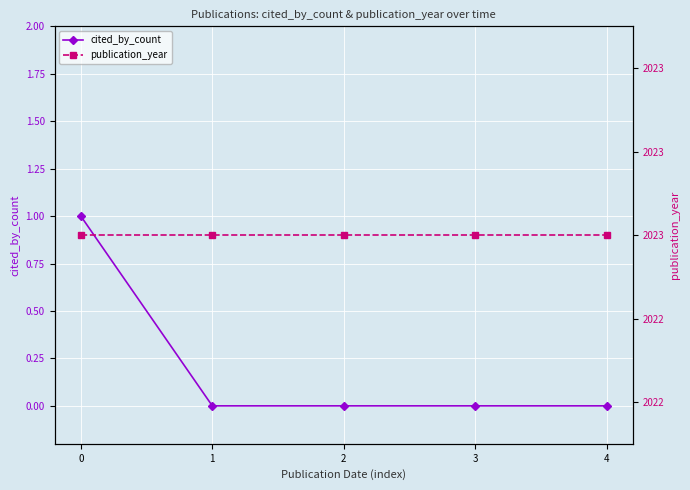

True or false: publication_year and cited_by_count cross at least once.

False